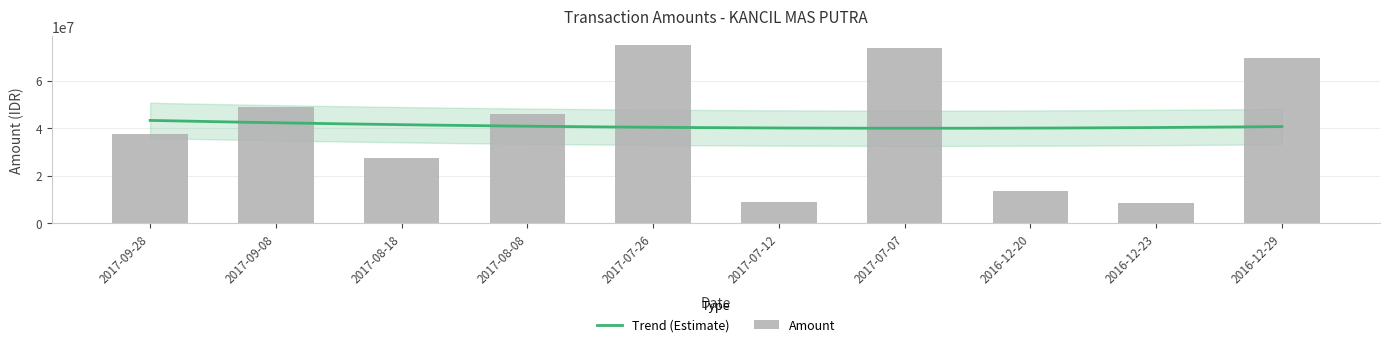

Which has a higher value, 2016-12-20 or 2016-12-29?

2016-12-29